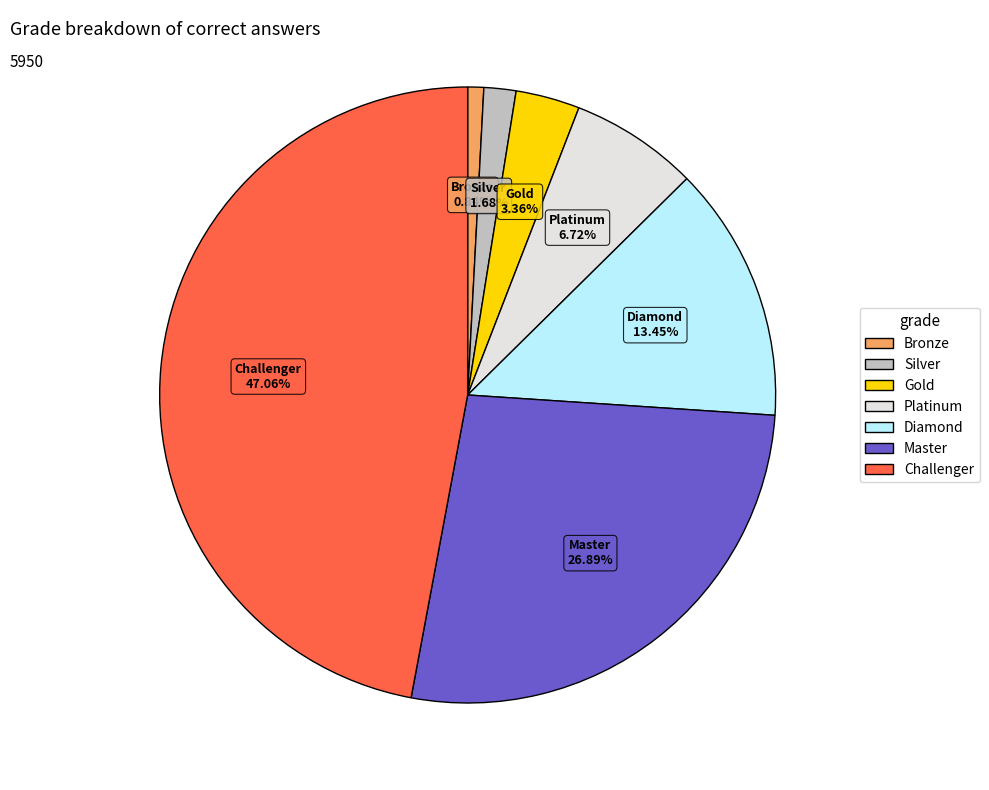

What is the ratio of the value at Platinum to the value at Diamond?

0.5